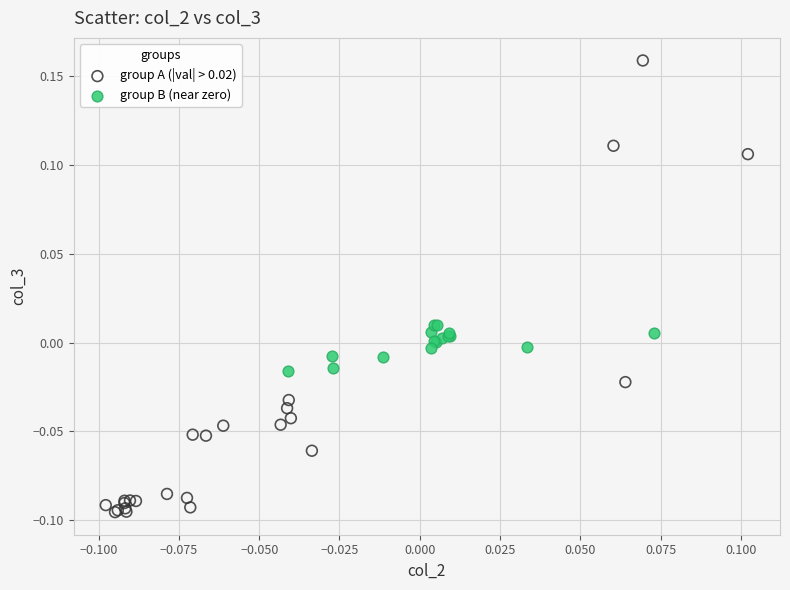

Which series reaches the maximum Y coordinate?

group A (|val| > 0.02)